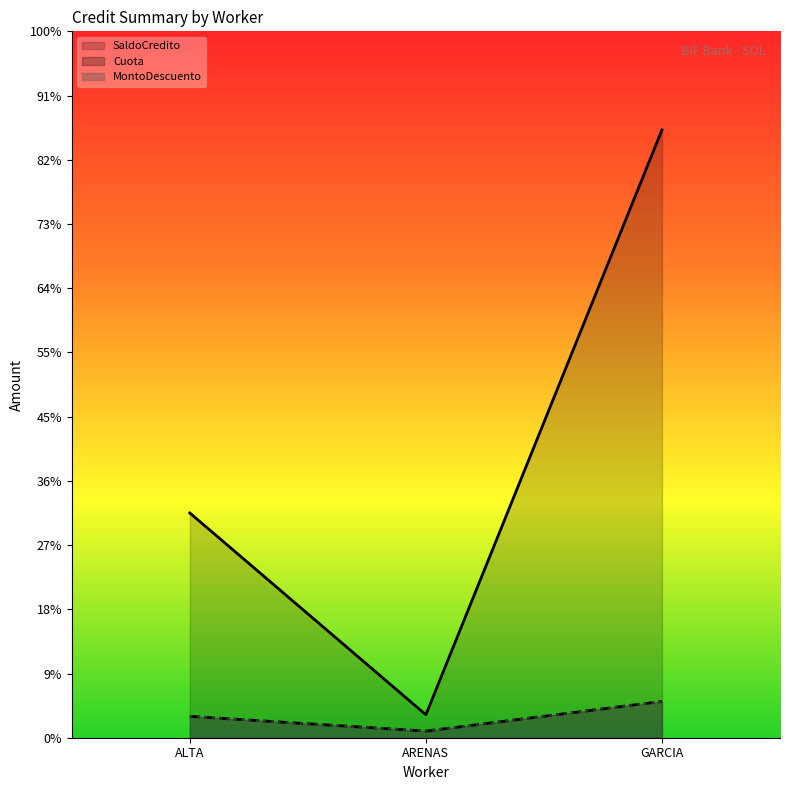

What value does the MontoDescuento series have at GARCIA?

565.4